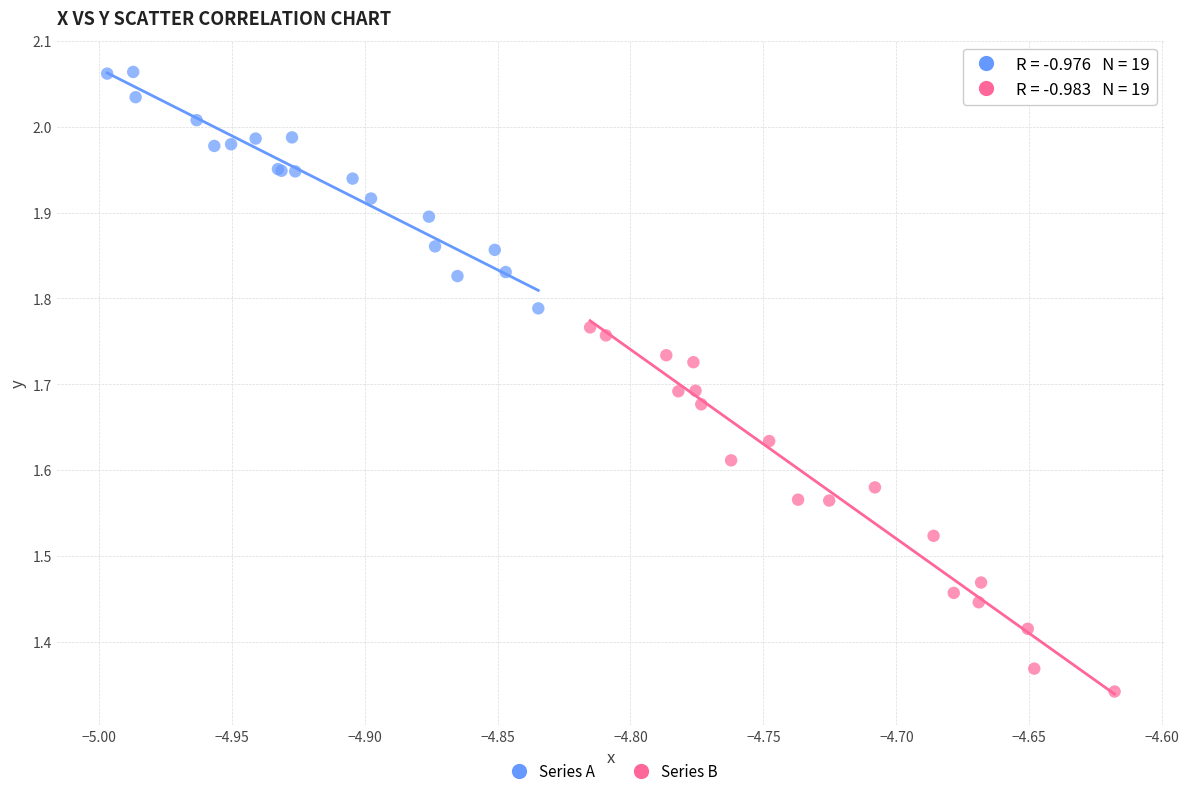

Which series has the widest spread of Y values?

Series B